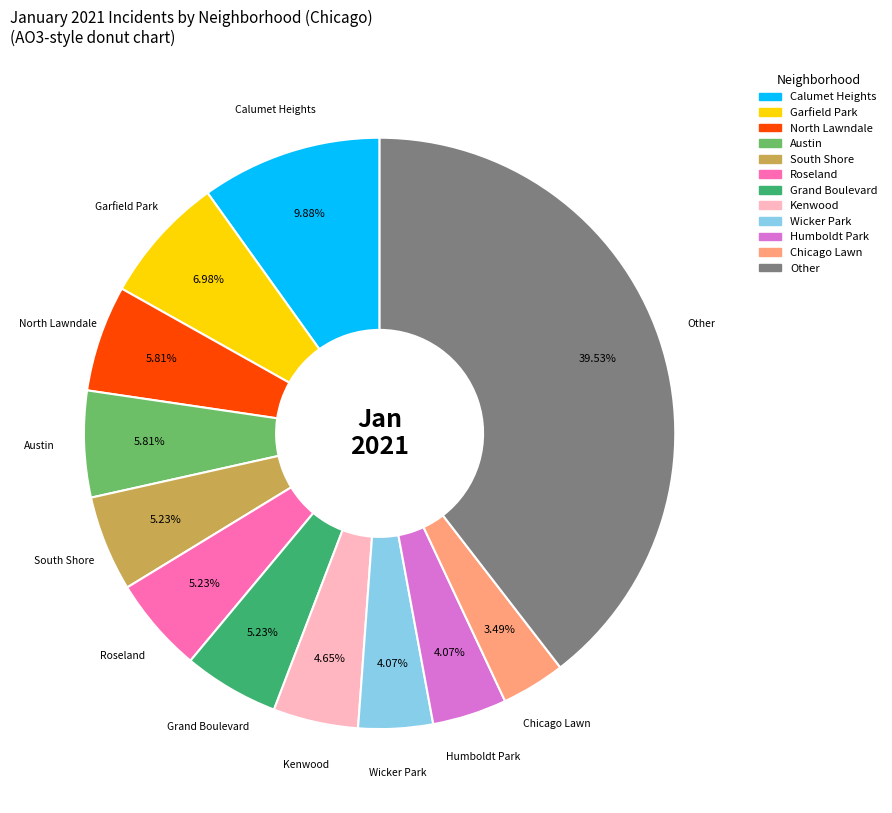

Does any single category account for the majority?

No